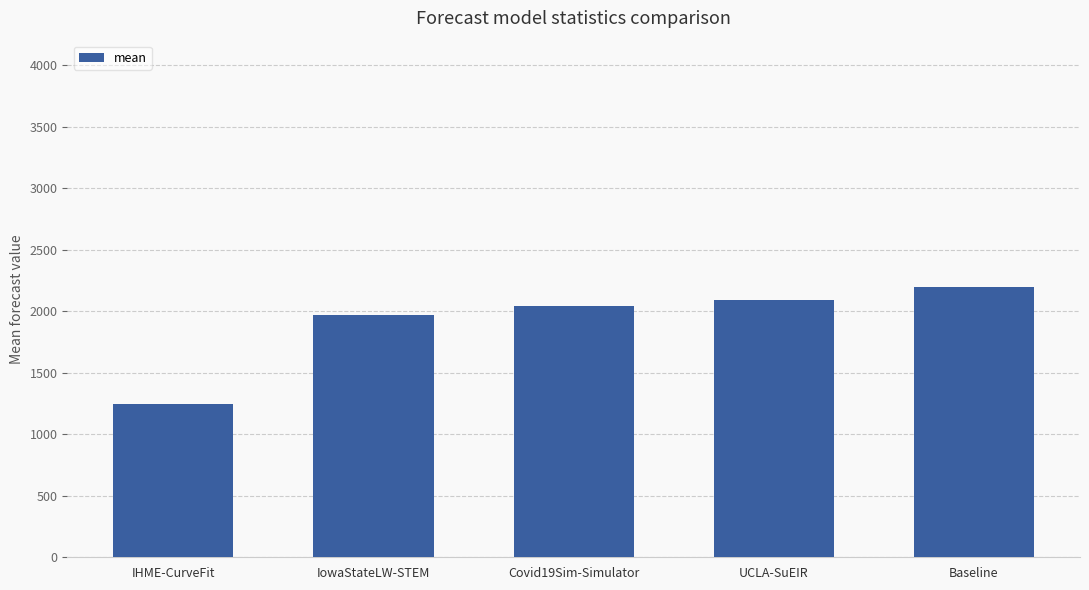

The chart shows a value of 1016.1 at Baseline. True or false?

False